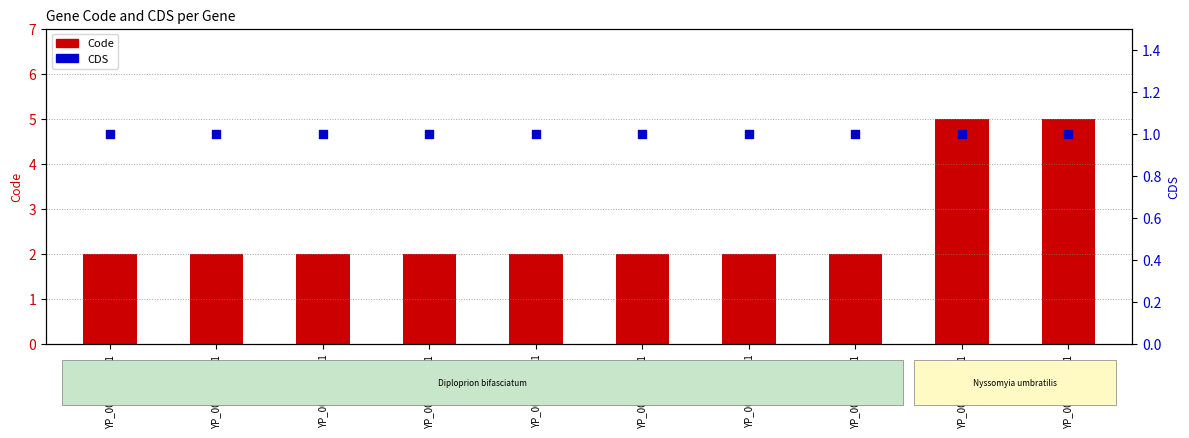

Is the value of CDS at YP_009132582.1 greater than the value of Code at YP_009132581.1?

No